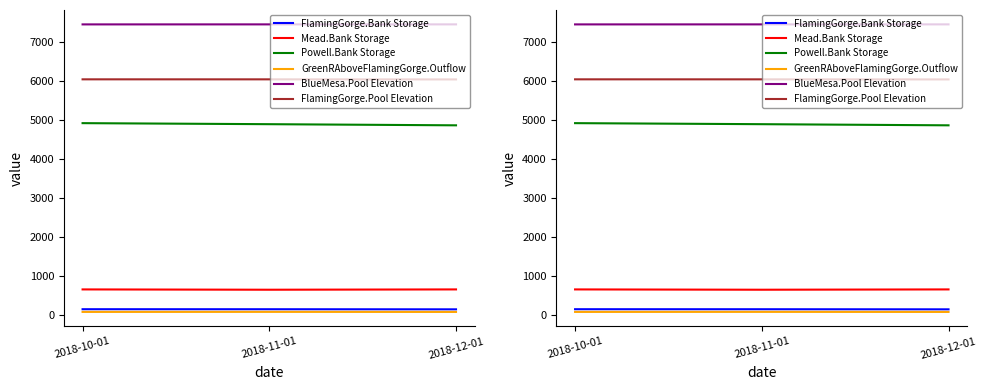

Which series has the widest spread of values?

Powell.Bank Storage